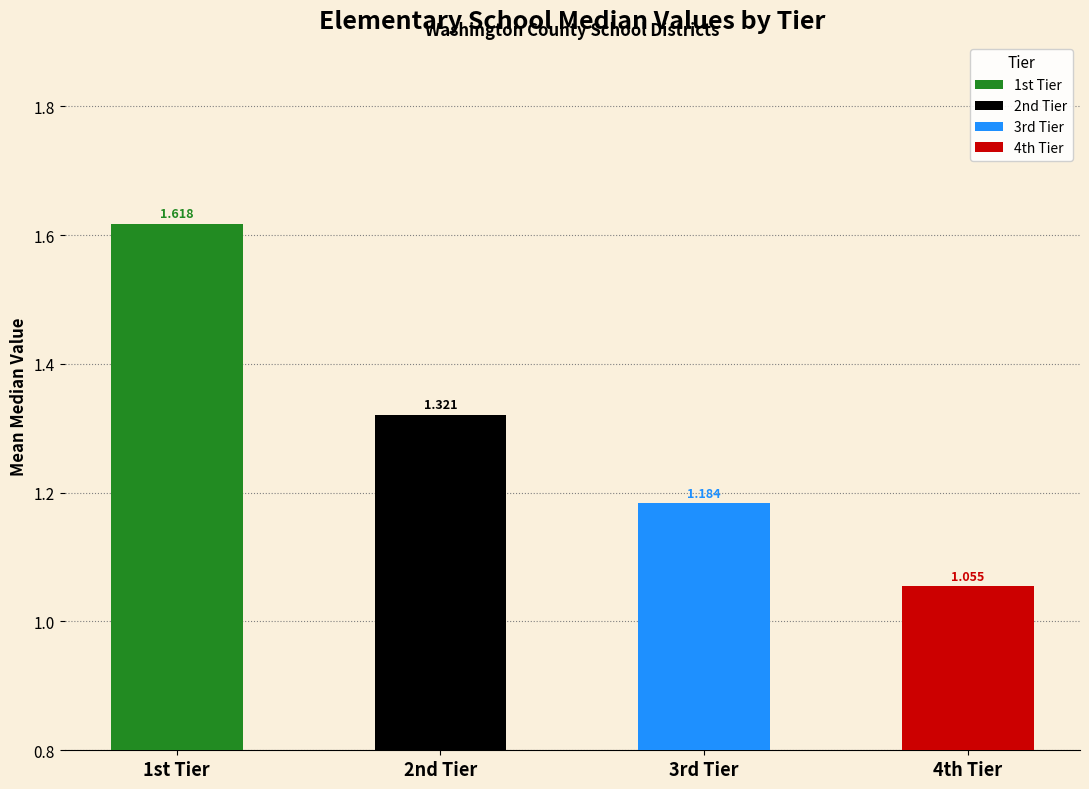

Is it true that 4th Tier equals 1.1 at 5?

True